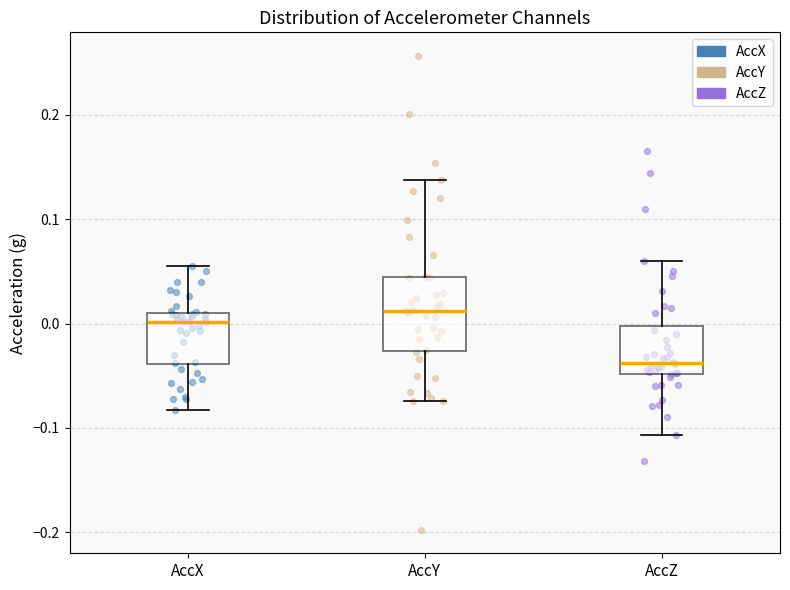

Where does the median line of the box for AccY sit on the y-axis? The values are not printed on the chart, so give them approximately, as read against the axis.

0.01